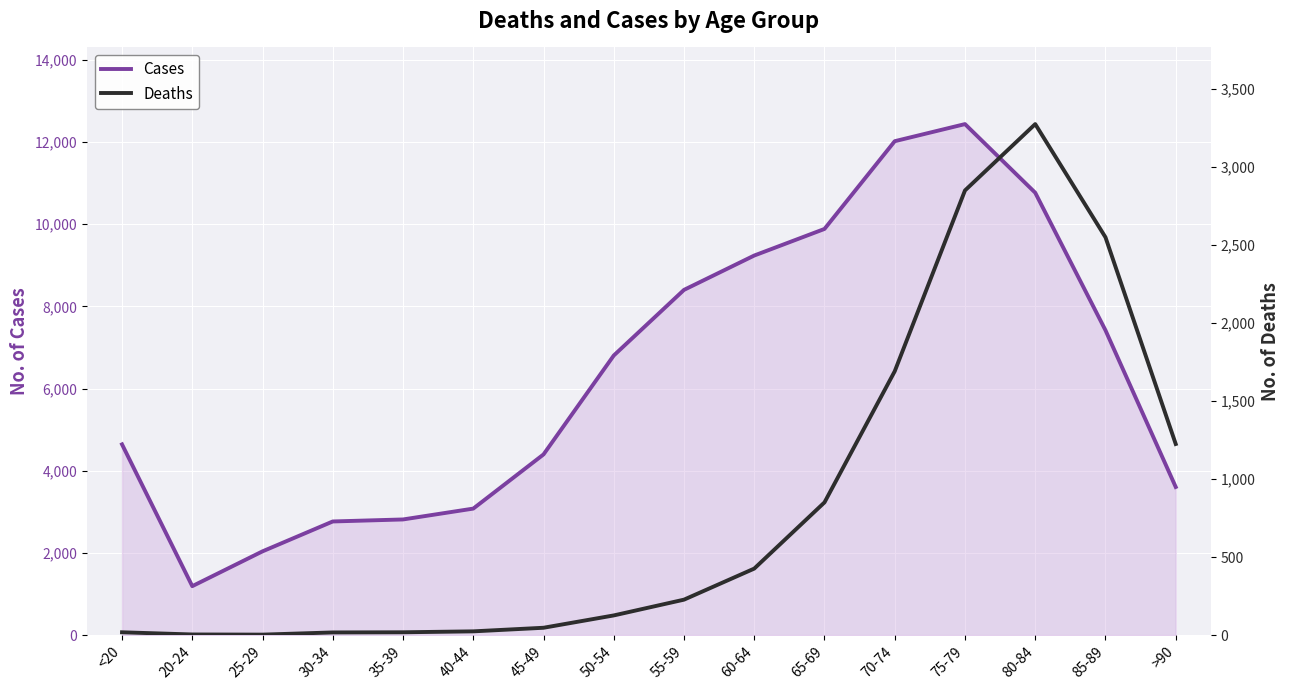

At which category is the sum across all series the highest?

75-79